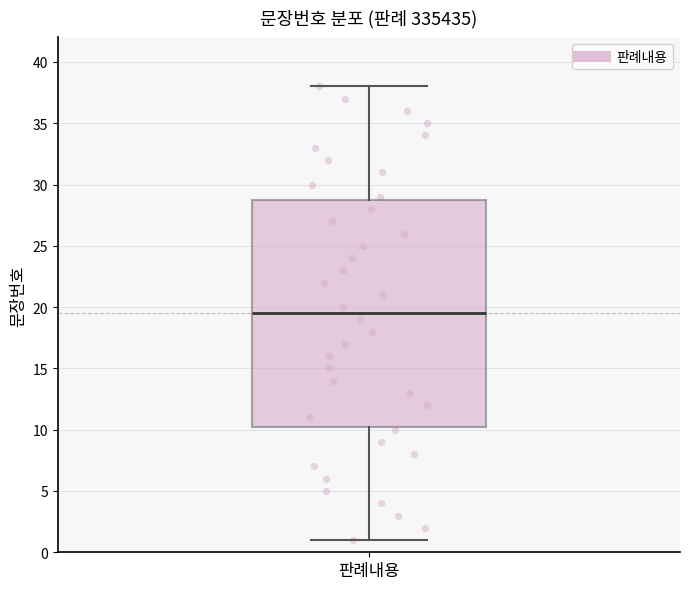

Transcribe this box plot: give where the median line is, the range the box spans, and where the two whiskers end, as read against the y-axis. The values are not printed on the chart, so give them approximately, as read against the axis.

median 19.5, box 10.5 to 29.0, whiskers 1.0 to 38.0